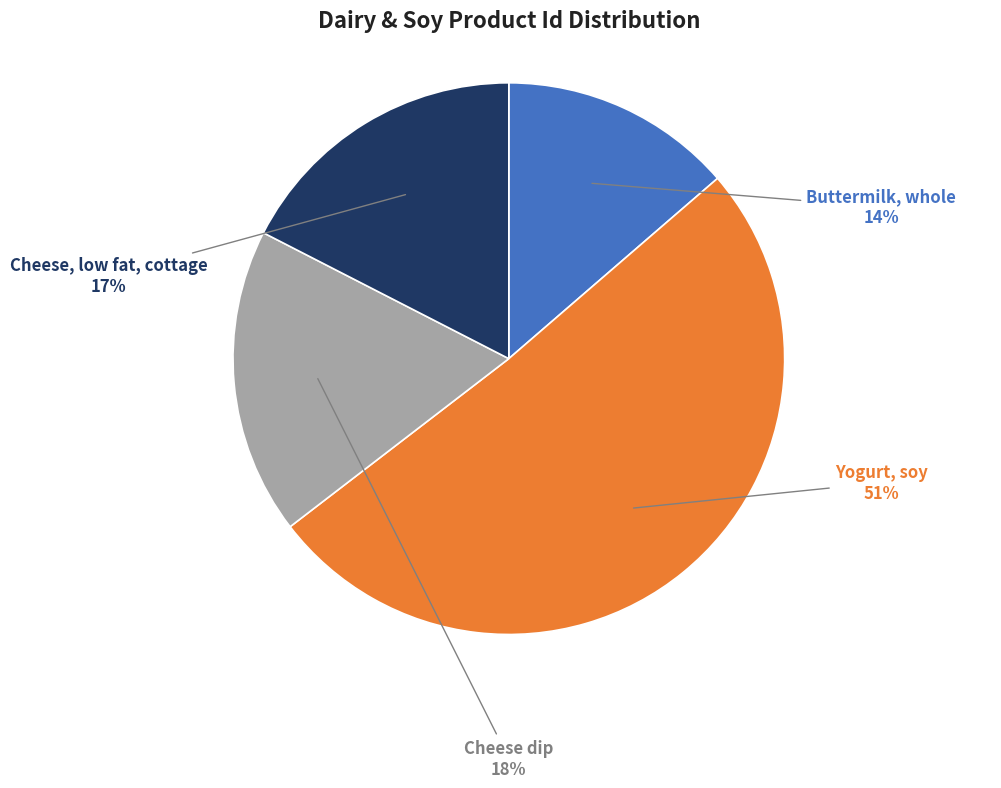

To the nearest percent, what is the difference between the largest and smallest slice percentages?

37%